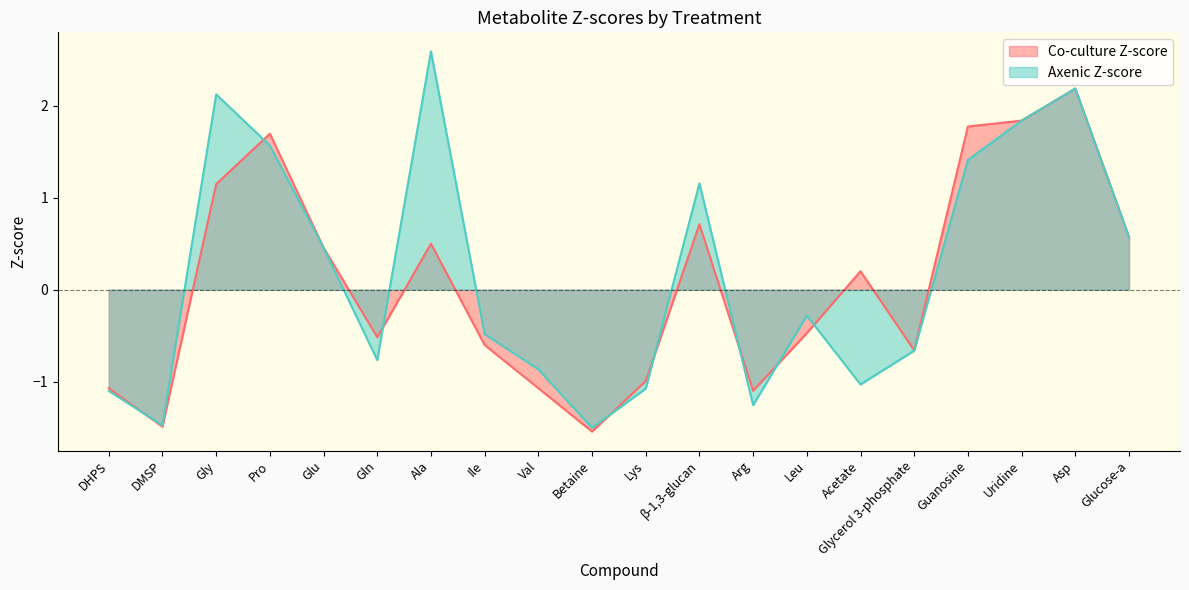

How many categories are shown in the chart?

20